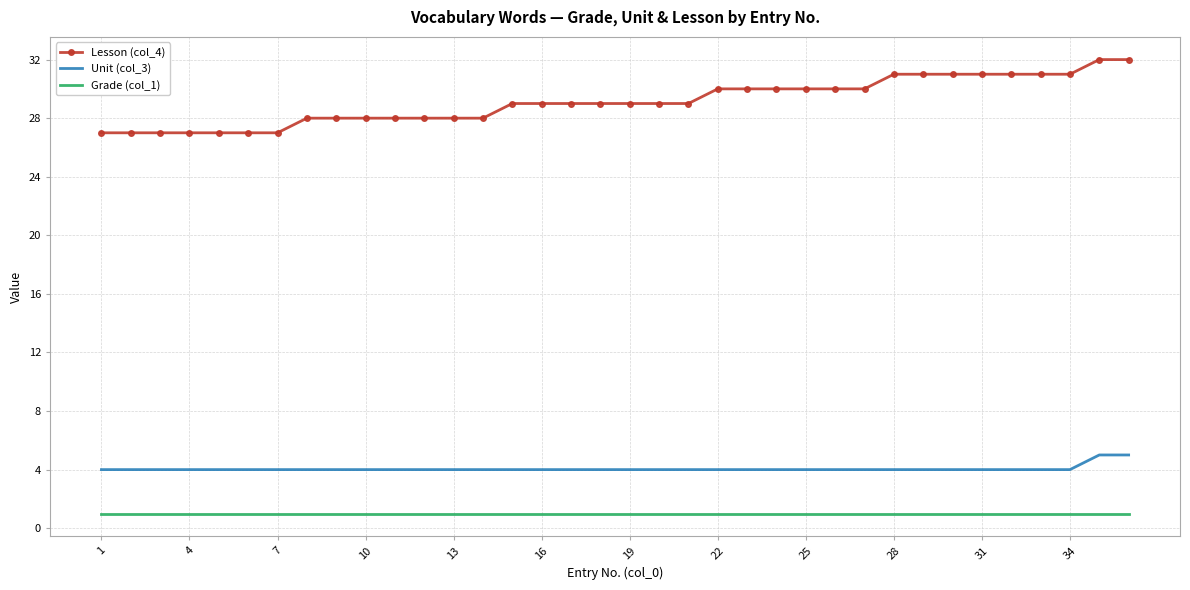

Which series has the largest range (max minus min)?

Lesson (col_4)